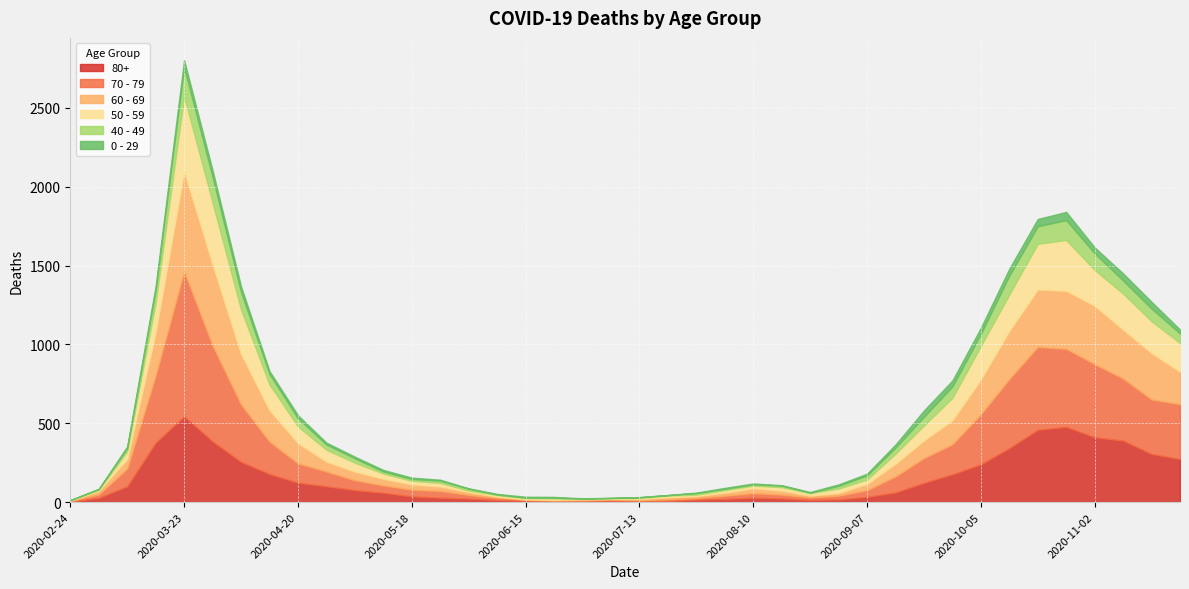

At which label is 60 - 69 closest to 318?

2020-04-06